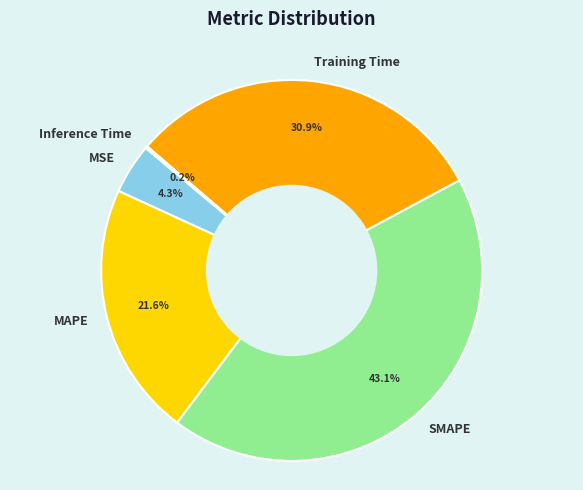

Which slice is the largest?

SMAPE